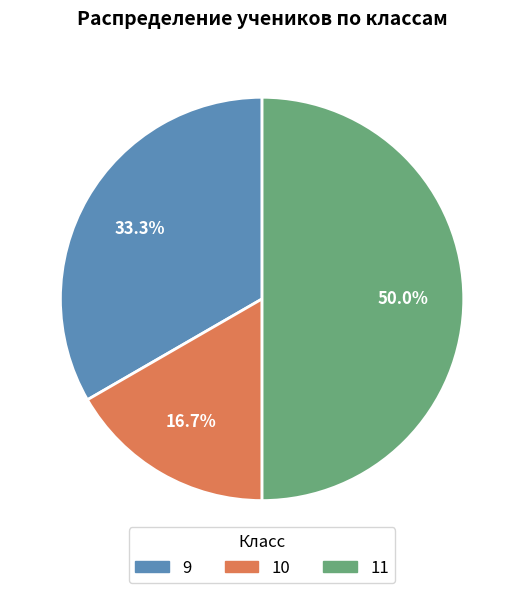

Approximately how many times larger is the value at 11 compared to 10?

3.0